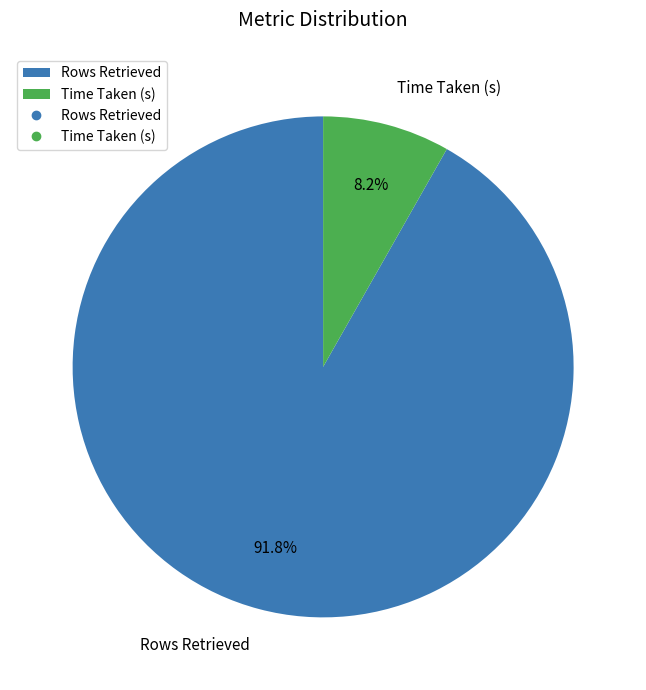

Does Rows Retrieved represent more than half of the total?

Yes